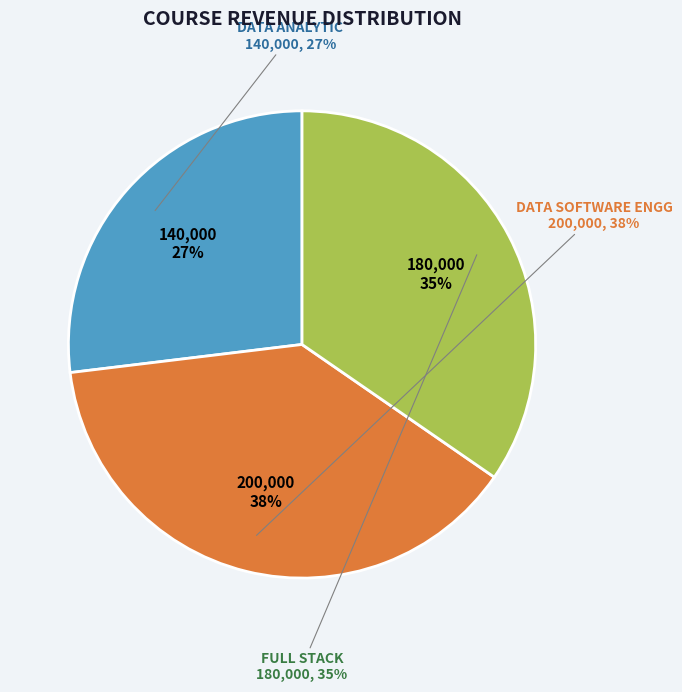

Count the number of slices in the pie.

3